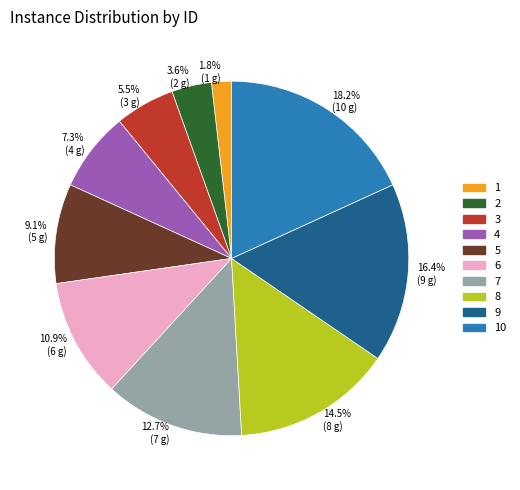

Is the sum of 1 and 10 greater than half?

No